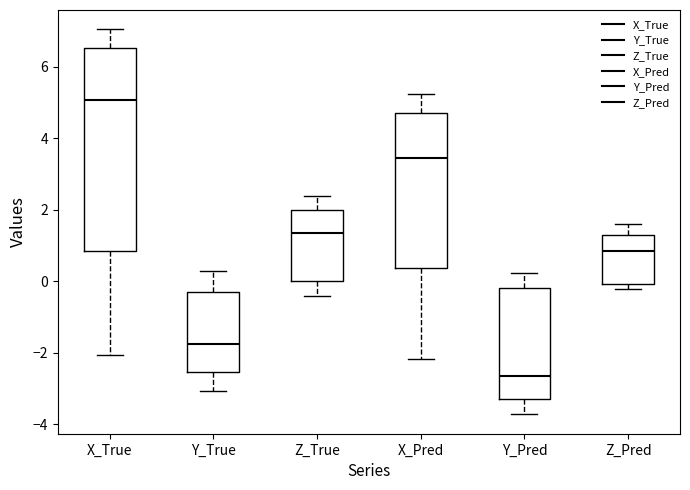

Which box has the lowest median line?

Y_Pred